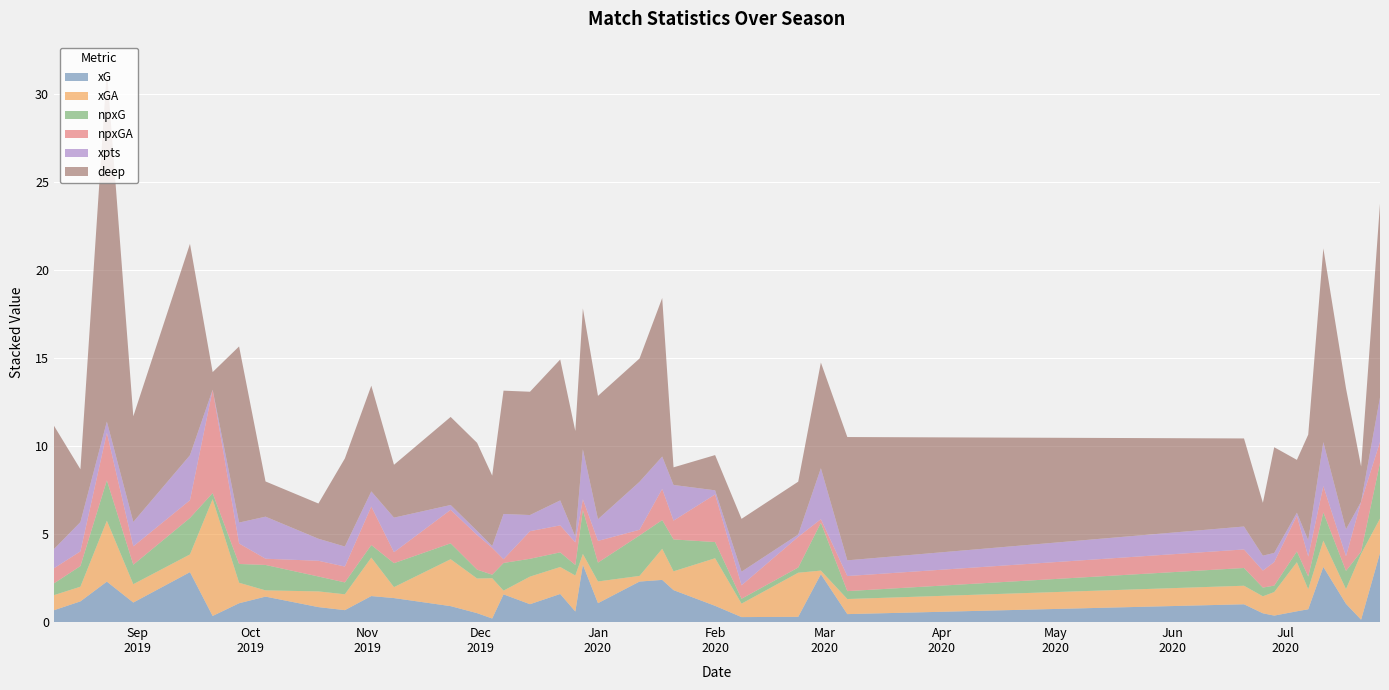

Reading left to right, extract all data points from this chart.

xG: 0=0.7	1=1.2	2=2.3	3=1.1	4=2.8	5=0.3	6=1.1	7=1.4	8=0.8	9=0.7	10=1.5	11=1.4	12=0.9	13=0.5	14=0.2	15=1.6	16=1.0	17=1.6	18=0.6	19=3.3	20=1.1	21=2.3	22=2.4	23=1.8	24=0.9	25=0.3	26=0.3	27=2.7	28=0.4	29=1.0	30=0.5	31=0.4	32=0.6	33=0.7	34=3.1	35=1.0	36=0.1	37=3.9
xGA: 0=0.9	1=0.8	2=3.5	3=1.0	4=1.0	5=6.6	6=1.2	7=0.4	8=0.9	9=0.9	10=2.2	11=0.6	12=2.7	13=2.0	14=2.3	15=0.2	16=1.6	17=1.5	18=2.0	19=0.6	20=1.2	21=0.3	22=1.8	23=1.1	24=2.7	25=0.8	26=2.5	27=0.2	28=0.9	29=1.1	30=1.0	31=1.3	32=2.8	33=1.1	34=1.5	35=0.8	36=3.7	37=2.0
npxG: 0=0.7	1=1.2	2=2.3	3=1.1	4=2.1	5=0.3	6=1.1	7=1.4	8=0.8	9=0.7	10=0.7	11=1.4	12=0.9	13=0.5	14=0.2	15=1.6	16=1.0	17=0.8	18=0.6	19=2.5	20=1.1	21=2.3	22=1.6	23=1.8	24=0.9	25=0.3	26=0.3	27=2.7	28=0.4	29=1.0	30=0.5	31=0.4	32=0.6	33=0.7	34=1.6	35=1.0	36=0.1	37=3.2
npxGA: 0=0.9	1=0.8	2=2.7	3=1.0	4=1.0	5=5.9	6=1.2	7=0.4	8=0.9	9=0.9	10=2.2	11=0.6	12=1.9	13=2.0	14=1.5	15=0.2	16=1.6	17=1.5	18=1.3	19=0.6	20=1.2	21=0.3	22=1.8	23=1.1	24=2.7	25=0.8	26=1.7	27=0.2	28=0.9	29=1.1	30=1.0	31=1.3	32=2.0	33=1.1	34=1.5	35=0.8	36=2.8	37=1.2
xpts: 0=1.1	1=1.7	2=0.6	3=1.4	4=2.6	5=0.0	6=1.2	7=2.4	8=1.3	9=1.1	10=0.9	11=2.0	12=0.3	13=0.2	14=0.1	15=2.6	16=0.9	17=1.4	18=0.3	19=2.8	20=1.2	21=2.7	22=1.8	23=2.0	24=0.2	25=0.8	26=0.1	27=2.9	28=0.9	29=1.3	30=0.8	31=0.5	32=0.2	33=0.9	34=2.5	35=1.5	36=0.0	37=2.5
deep: 0=7.0	1=3.0	2=20.0	3=6.0	4=12.0	5=1.0	6=10.0	7=2.0	8=2.0	9=5.0	10=6.0	11=3.0	12=5.0	13=5.0	14=4.0	15=7.0	16=7.0	17=8.0	18=6.0	19=8.0	20=7.0	21=7.0	22=9.0	23=1.0	24=2.0	25=3.0	26=3.0	27=6.0	28=7.0	29=5.0	30=3.0	31=6.0	32=3.0	33=6.0	34=11.0	35=8.0	36=2.0	37=11.0